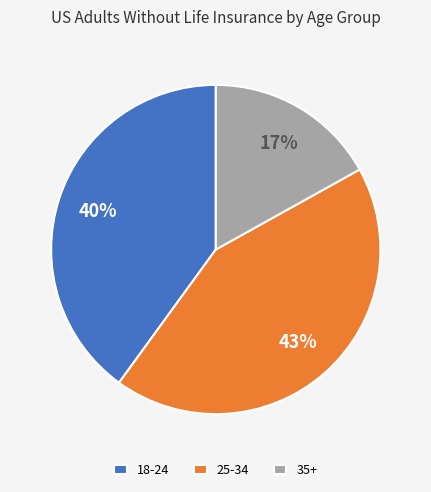

Is there a majority slice in this chart?

No